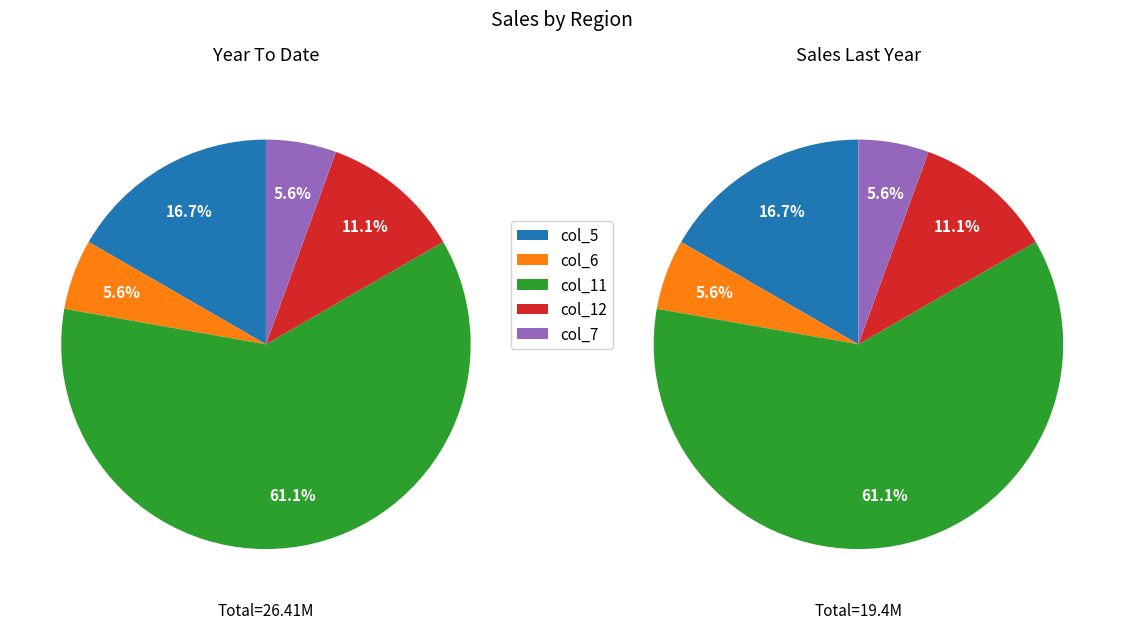

Which series has the widest spread of values?

col_5